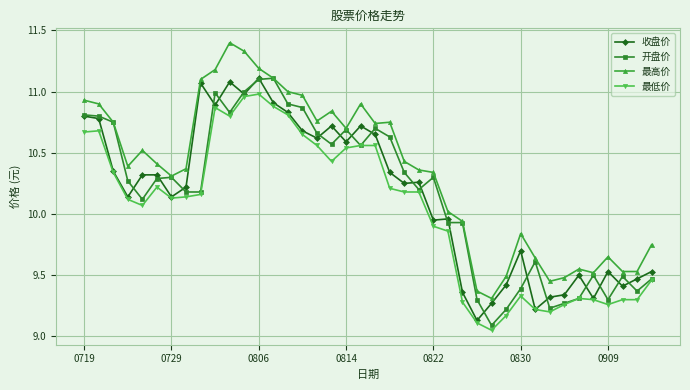

True or false: 最低价 and 最高价 intersect in this chart.

False